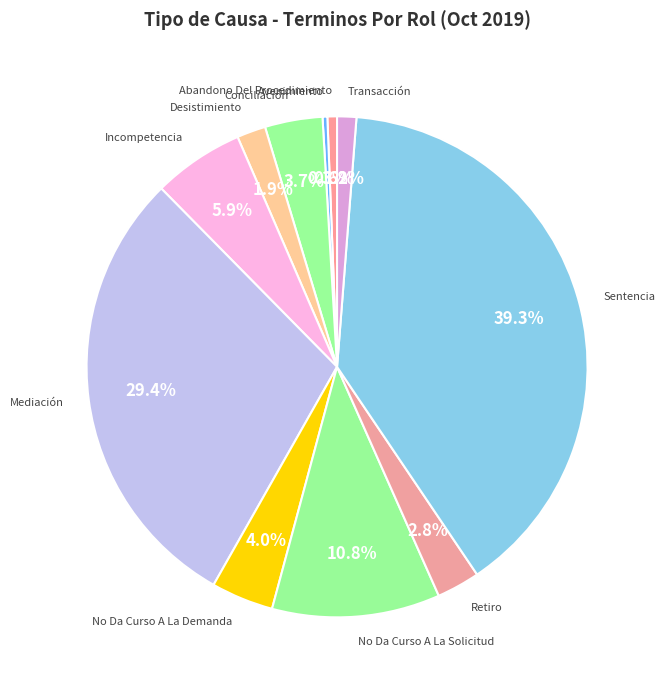

How many slices are in this pie chart?

11